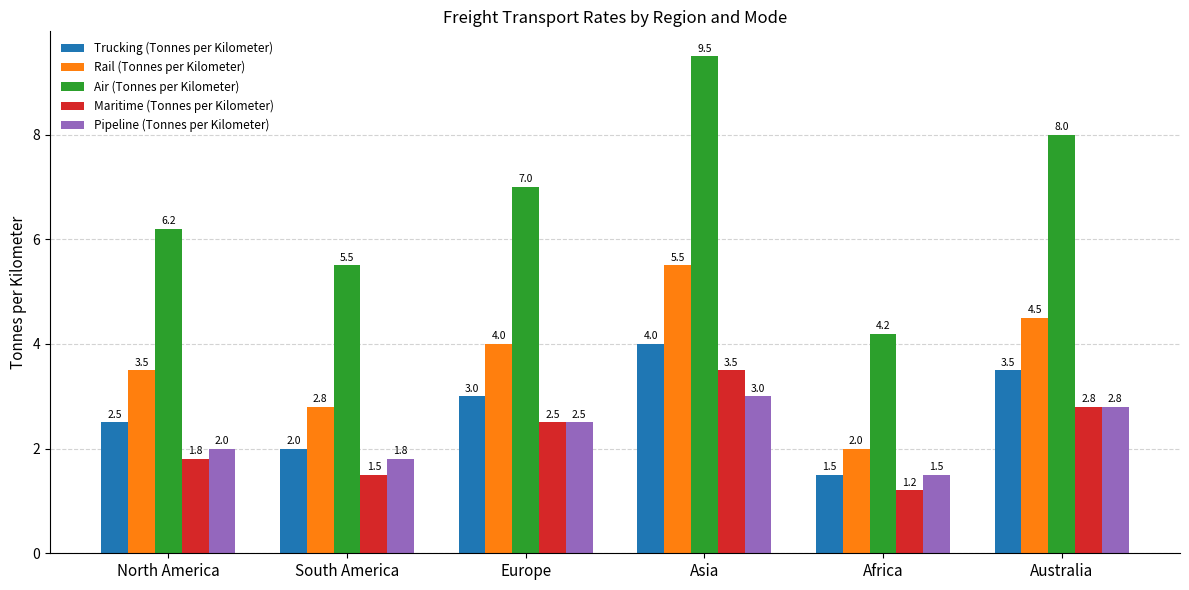

Rank the categories by Air (Tonnes per Kilometer) value from lowest to highest.

Africa, South America, North America, Europe, Australia, Asia